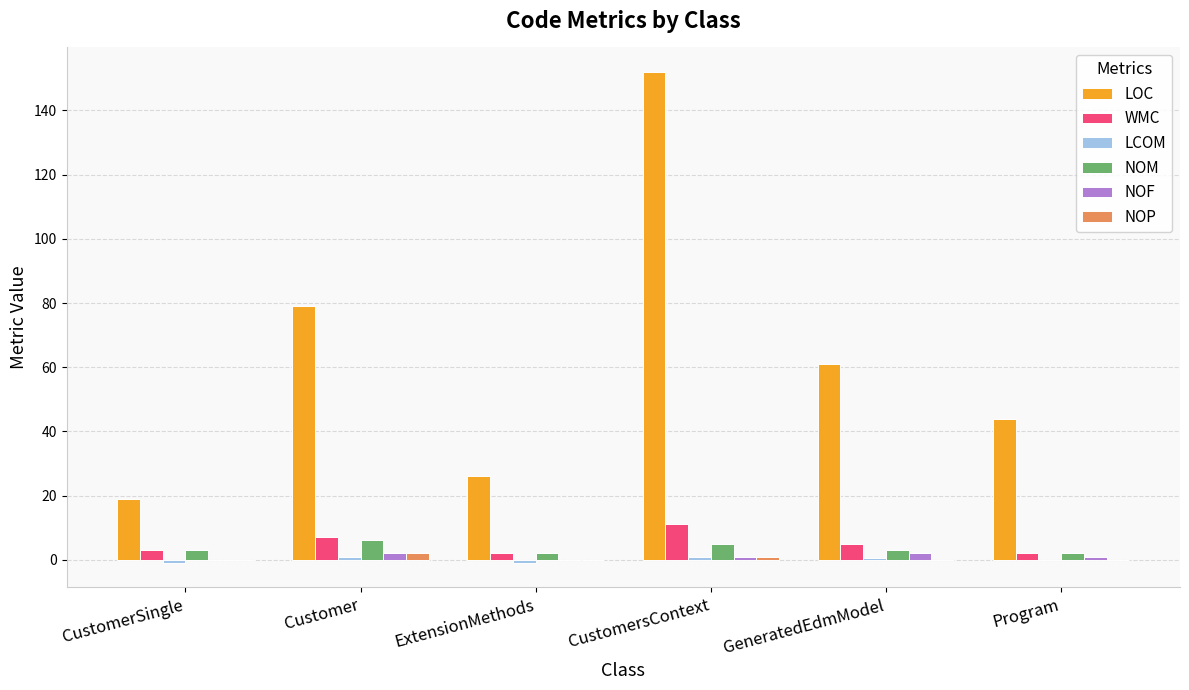

Which category has the highest value across all series?

CustomersContext